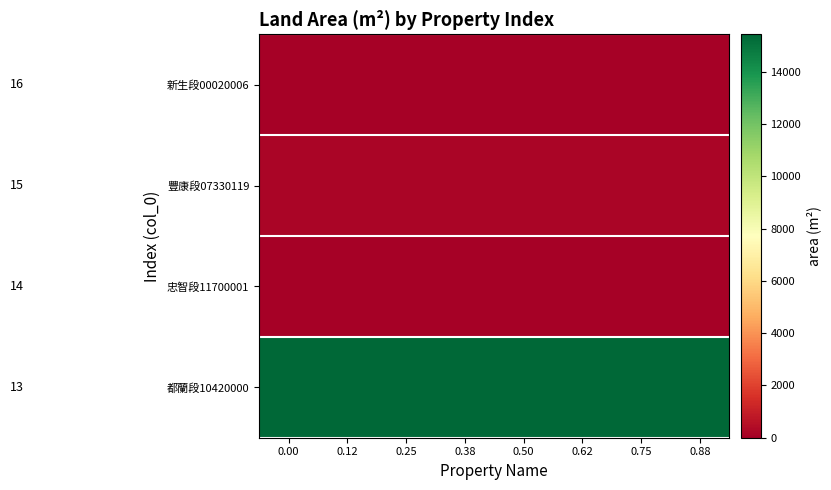

Reading left to right, transcribe all the data shown in this chart.

row_0: 0.00=15427.0	0.12=15427.0	0.25=15427.0	0.38=15427.0	0.50=15427.0	0.62=15427.0	0.75=15427.0	0.88=15427.0
row_1: 0.00=104.5	0.12=104.5	0.25=104.5	0.38=104.5	0.50=104.5	0.62=104.5	0.75=104.5	0.88=104.5
row_2: 0.00=220.8	0.12=220.8	0.25=220.8	0.38=220.8	0.50=220.8	0.62=220.8	0.75=220.8	0.88=220.8
row_3: 0.00=117.0	0.12=117.0	0.25=117.0	0.38=117.0	0.50=117.0	0.62=117.0	0.75=117.0	0.88=117.0